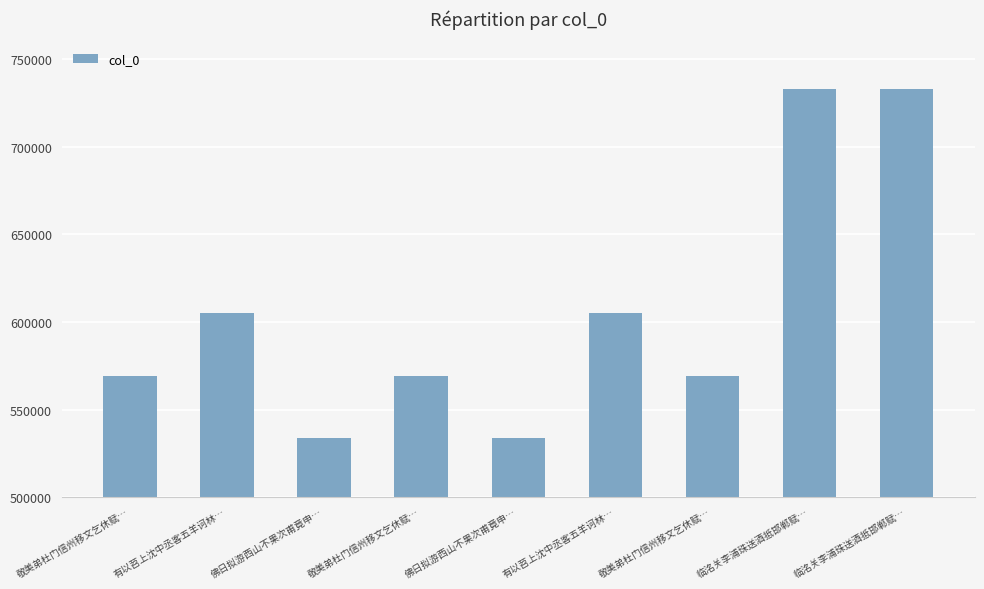

Reading right to left, extract all data points from this chart.

临洺关李浦珠送酒抵邯郸赋…=732663	临洺关李浦珠送酒抵邯郸赋…=732664	敬美弟杜门信州移文乞休赋…=568880	有以苕上沈中丞客五羊诃林…=605188	佛日拟游西山不果次甫竟申…=533644	敬美弟杜门信州移文乞休赋…=568878	佛日拟游西山不果次甫竟申…=533645	有以苕上沈中丞客五羊诃林…=605189	敬美弟杜门信州移文乞休赋…=568879